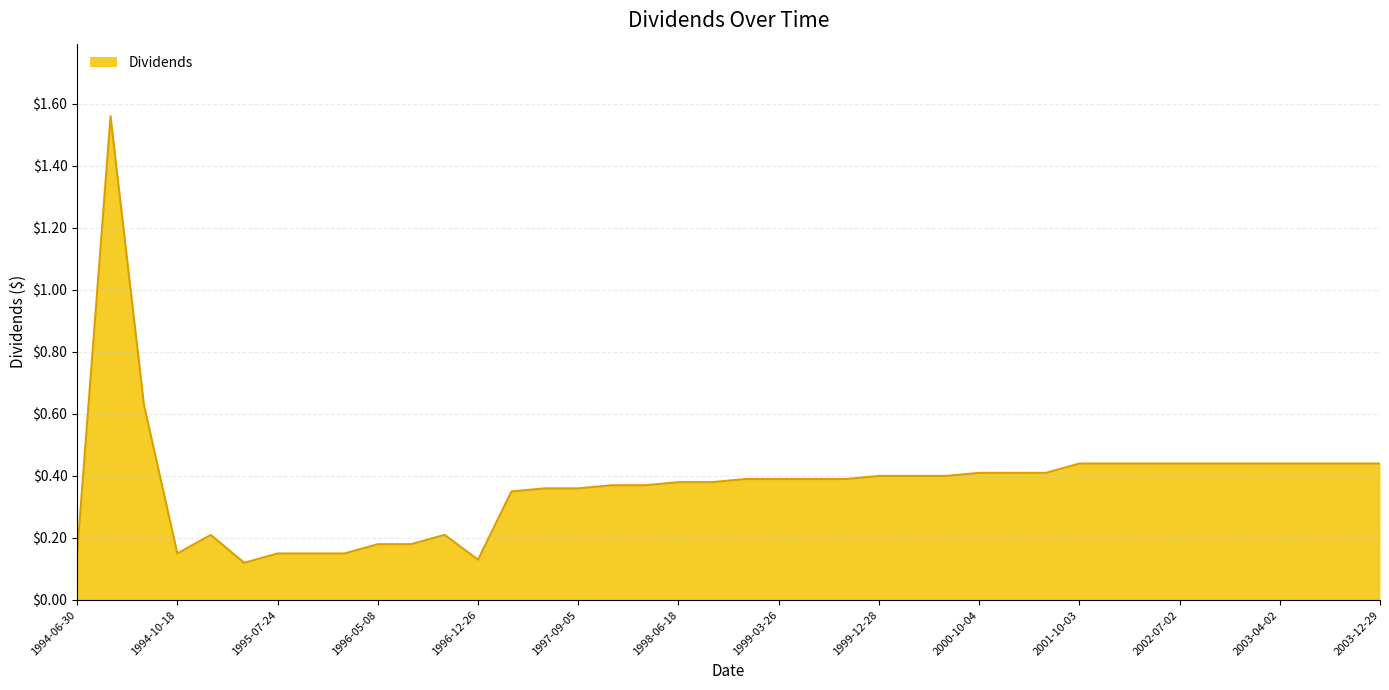

What is the value of the 18th point from the left?

0.4